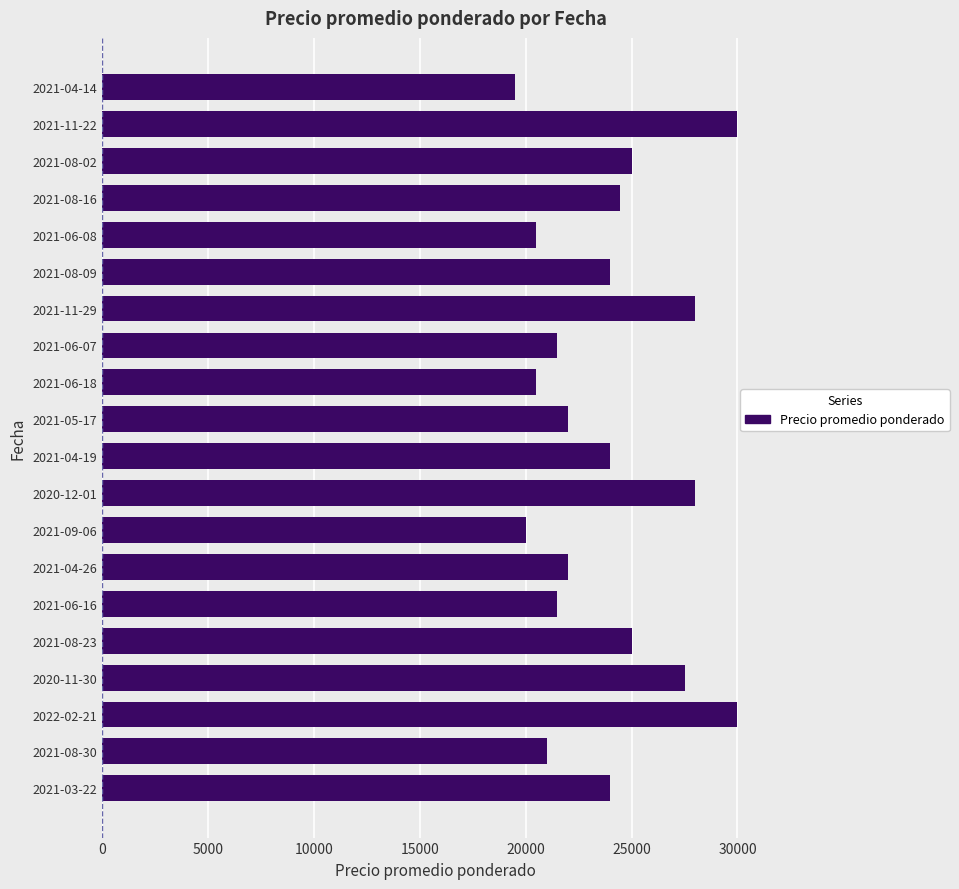

What value does the data have at 2021-06-18, to the nearest 100?

20500